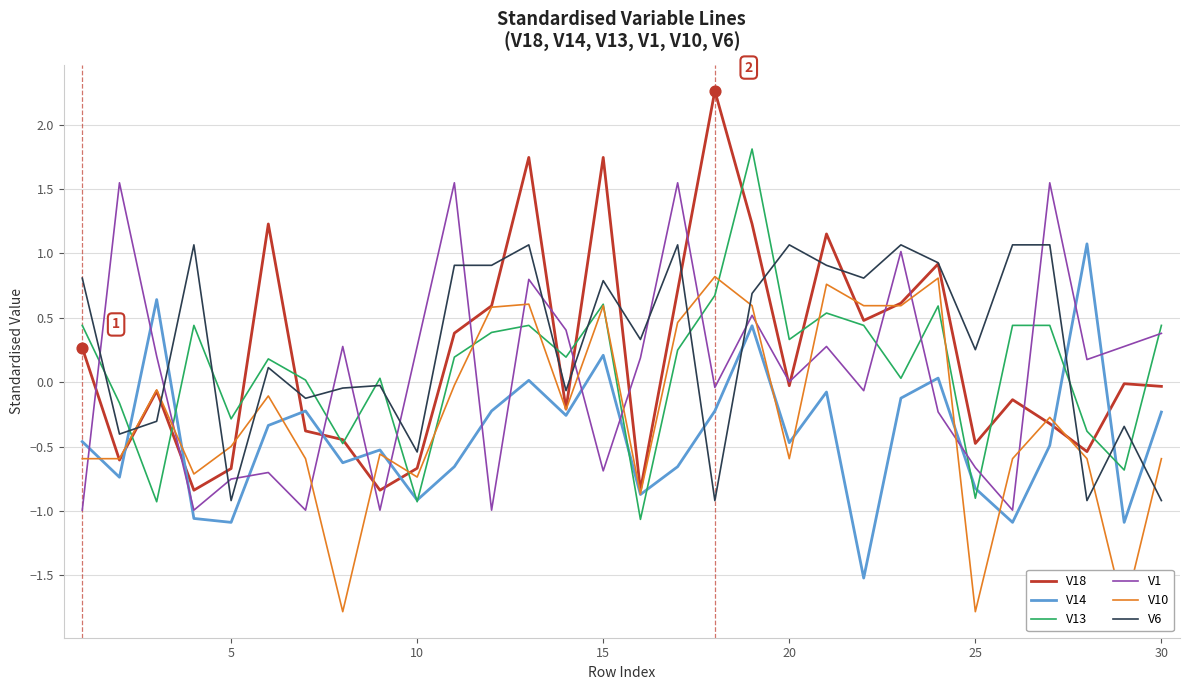

Which series has the largest total across all categories?

V6